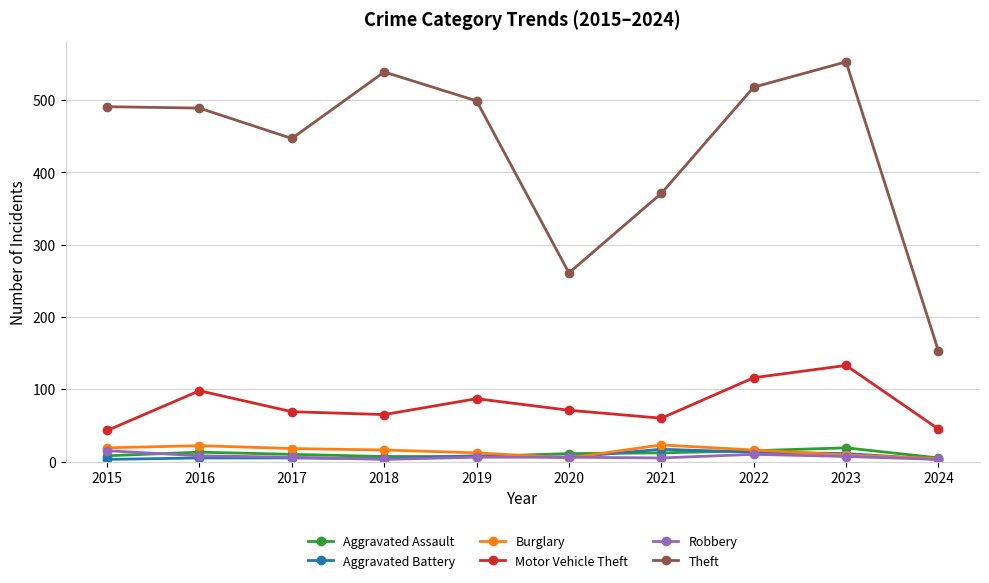

What is the sum of all Burglary values?

144